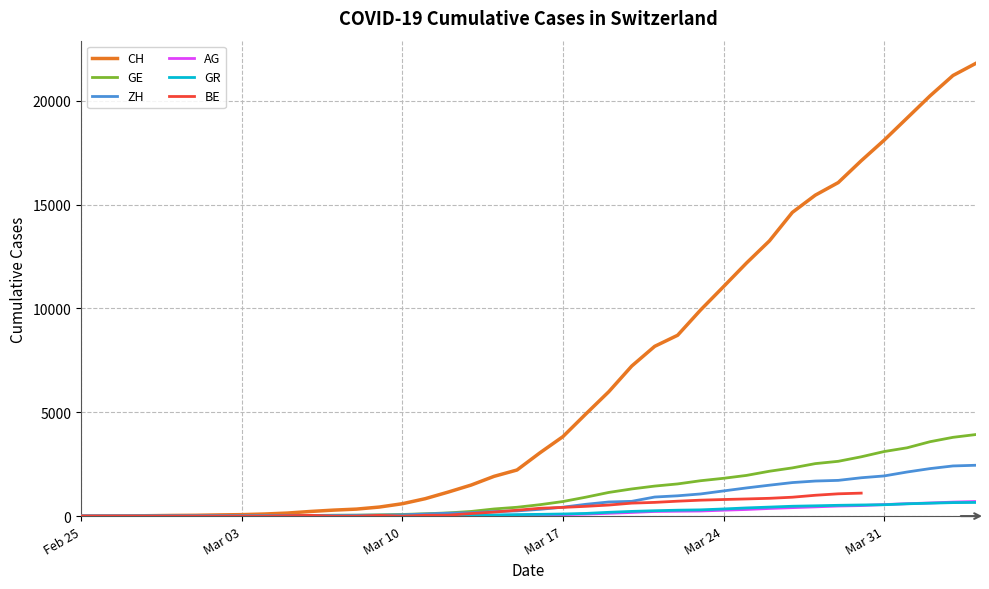

What are all the series names shown in the legend?

CH, GE, ZH, AG, GR, BE